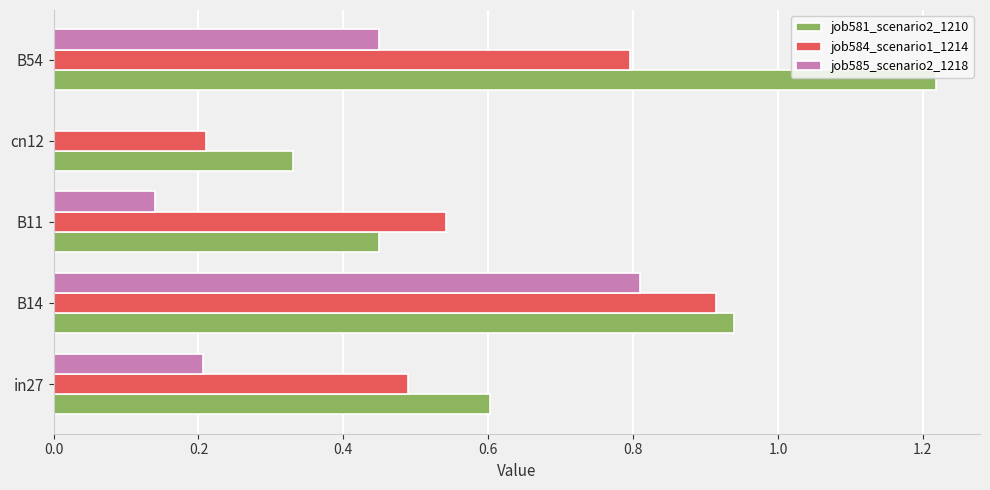

What is the sum of all job584_scenario1_1214 values?

3.0